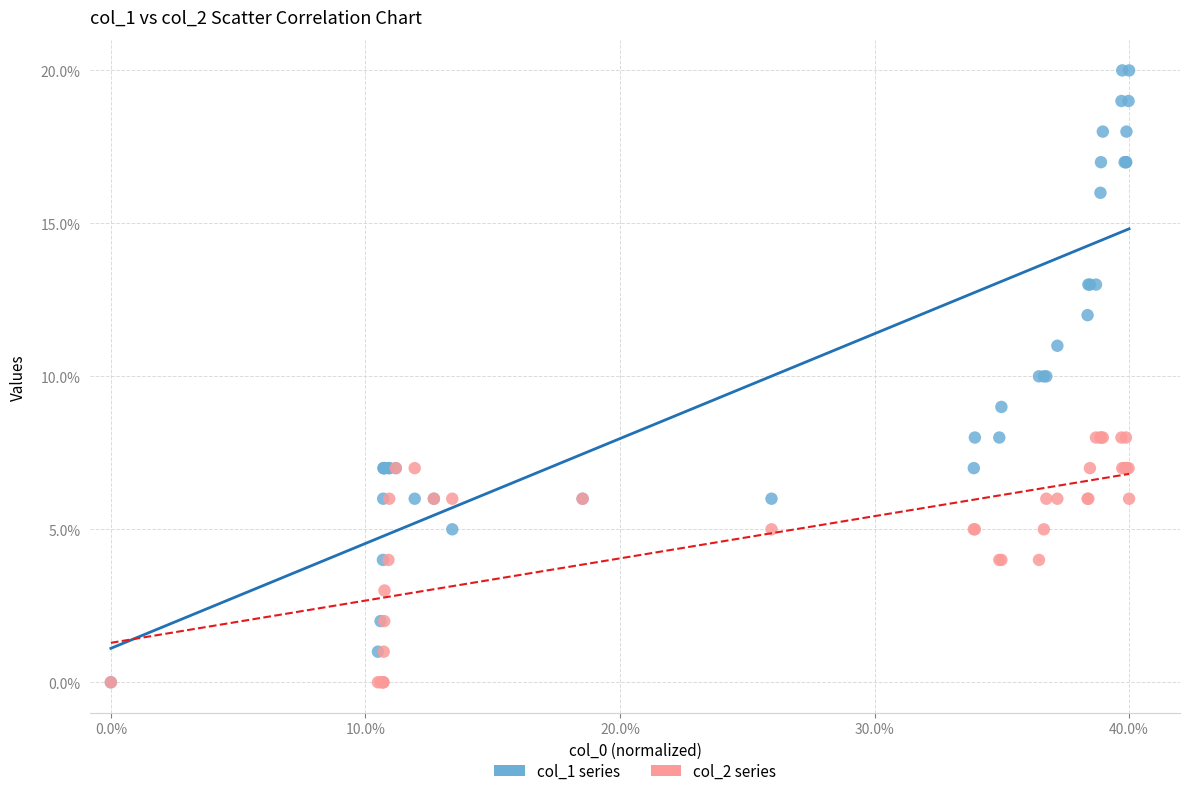

Which series has the widest spread of Y values?

col_1 series